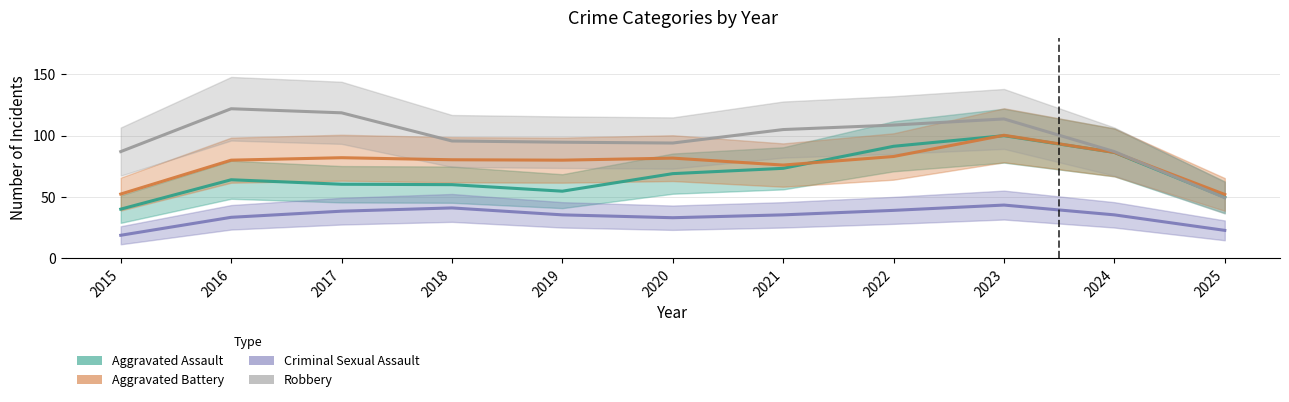

Count the number of data series in this chart.

4